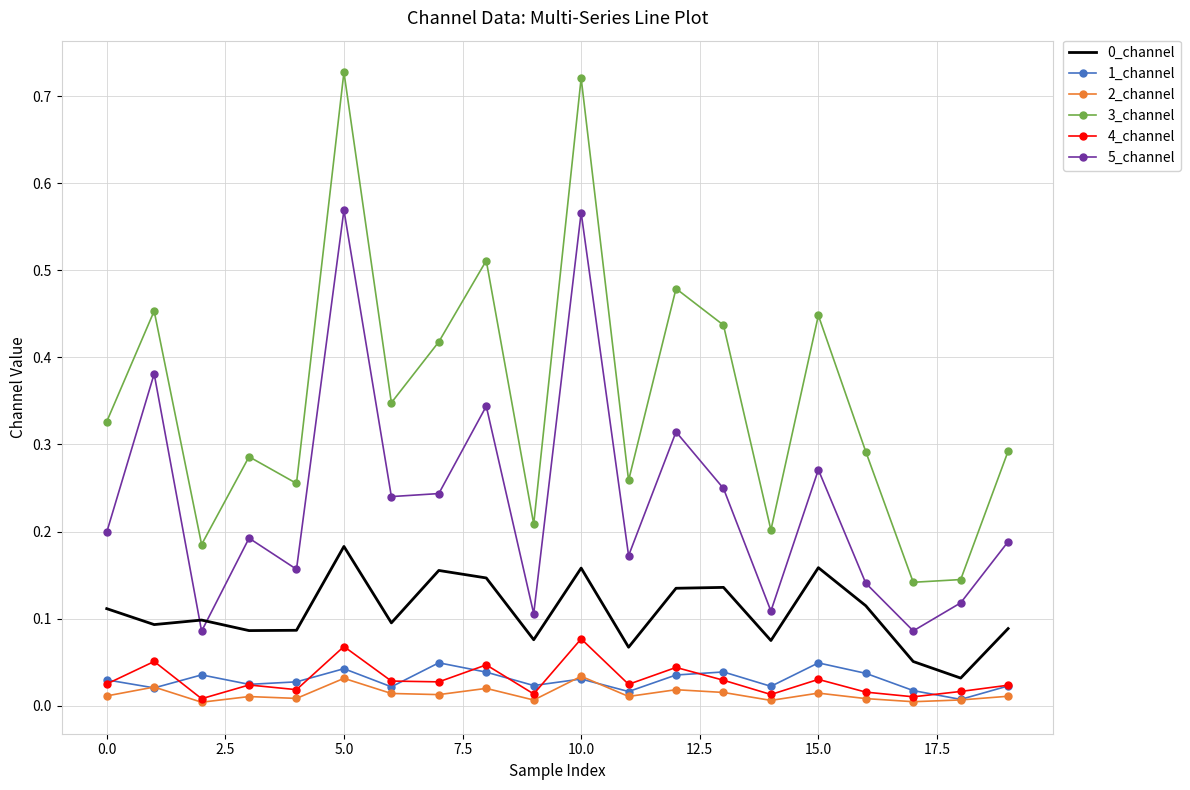

Which series has the widest spread of values?

3_channel